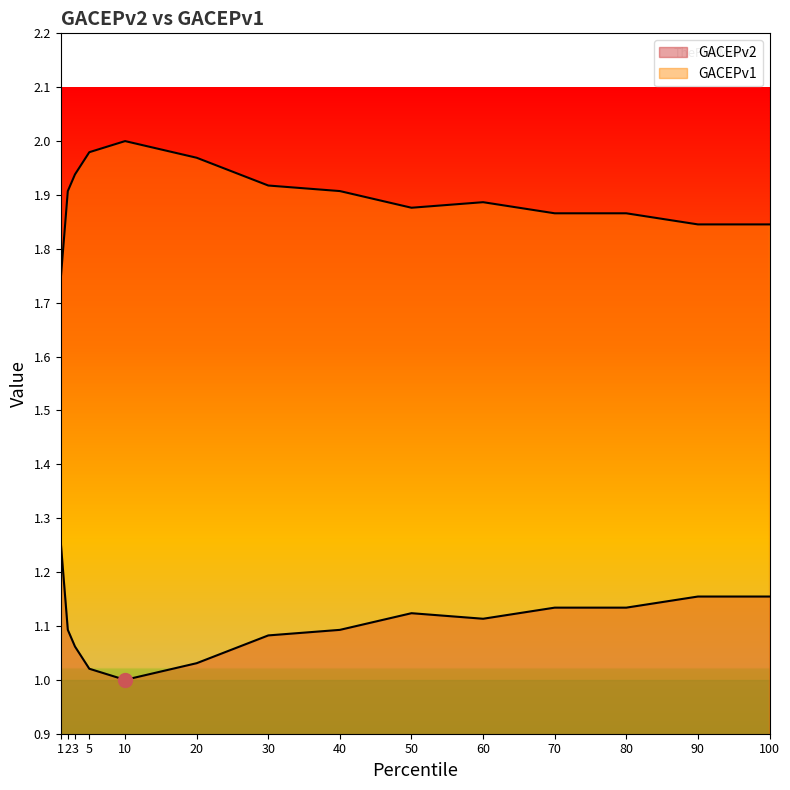

Which series has the widest spread of values?

GACEPv2